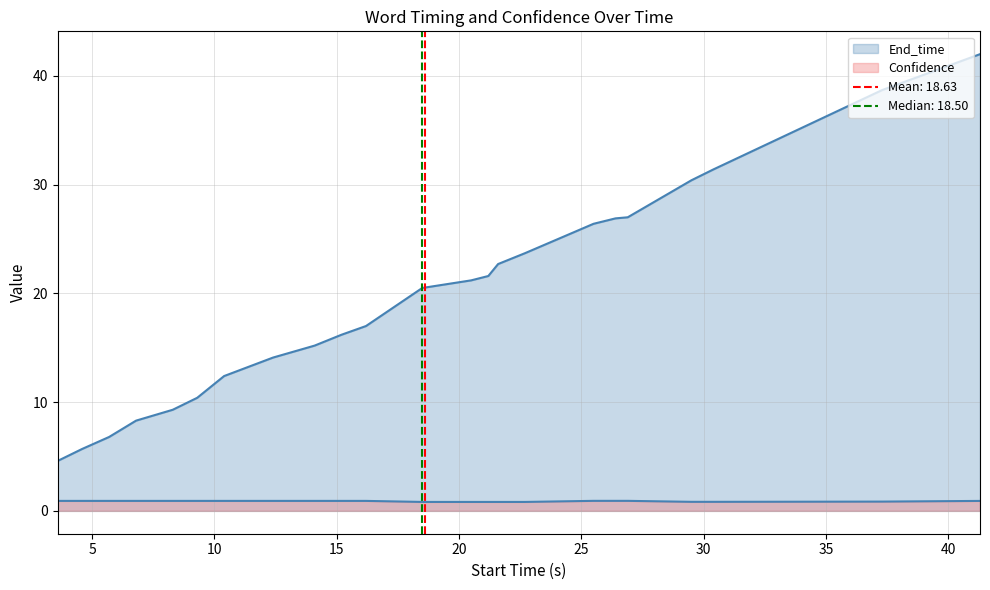

How many data points does each series have?

23